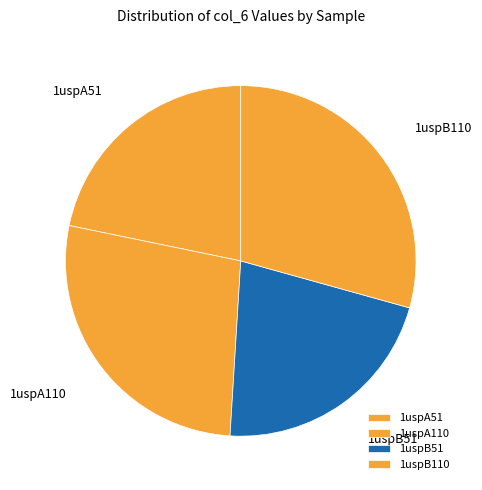

What is the ratio of the value at 1uspA51 to the value at 1uspB51?

1.0